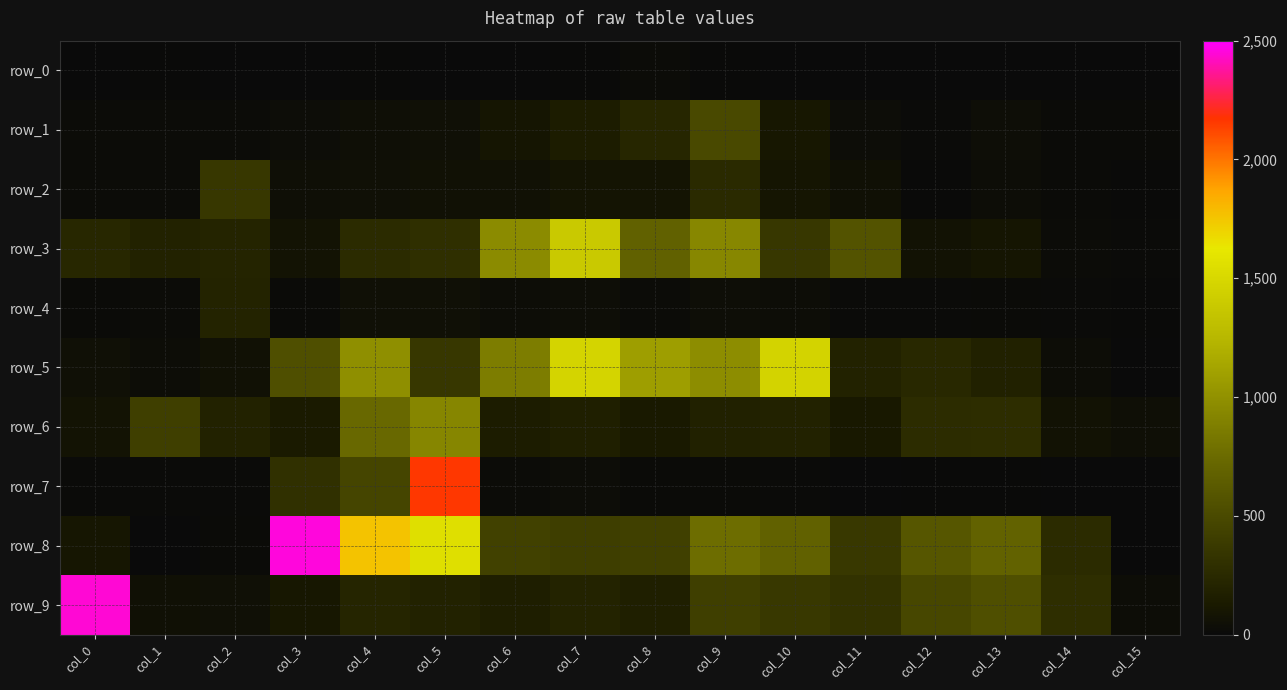

At col_6, list the series in order from largest to smallest.

row_3, row_5, row_8, row_9, row_6, row_1, row_2, row_4, row_7, row_0